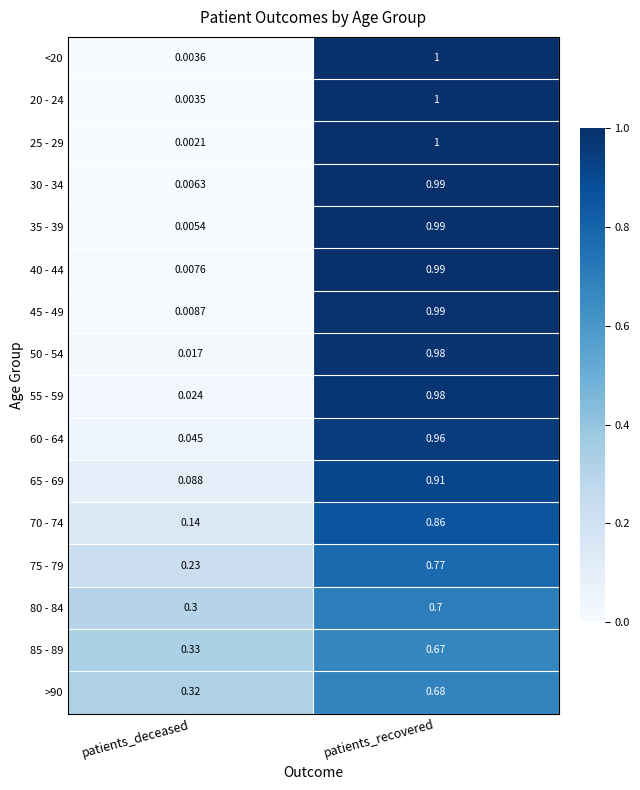

What is the spread (max minus min) of values at patients_recovered?

0.3